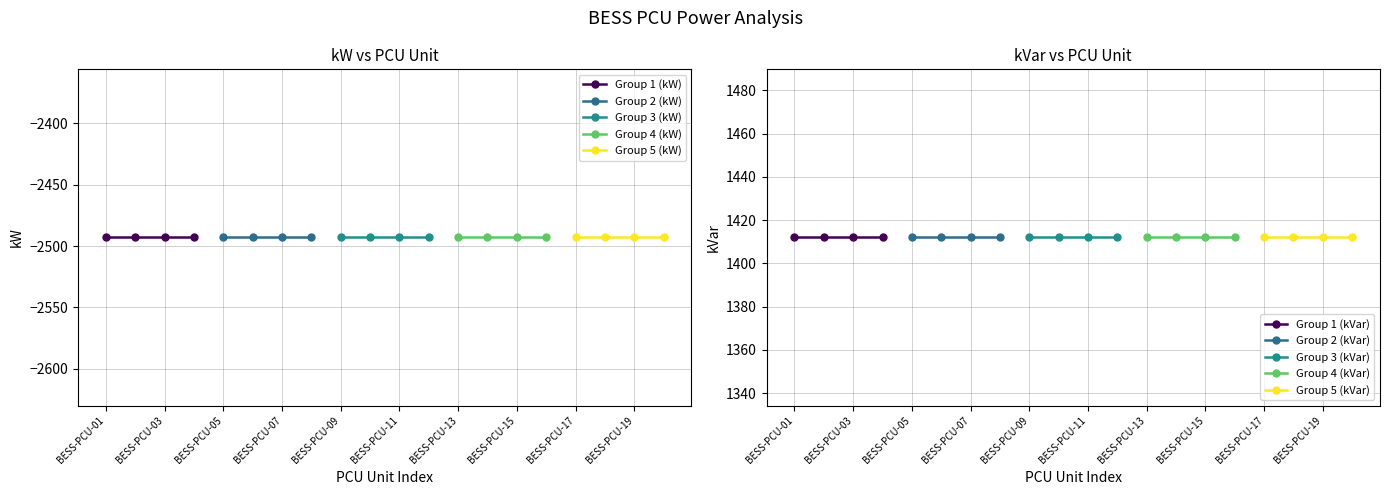

Which series has the largest total across all categories?

kVar